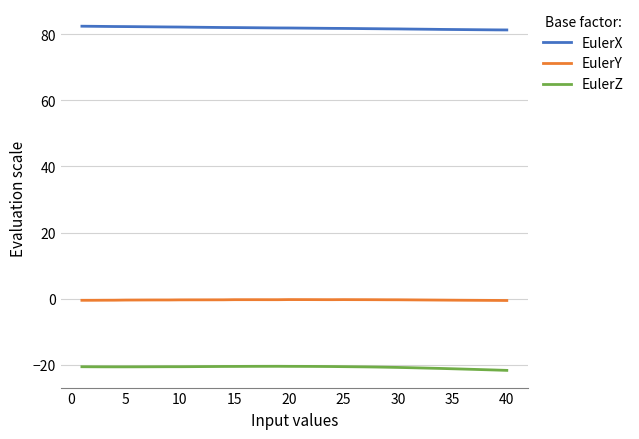

True or false: EulerX and EulerZ intersect in this chart.

False